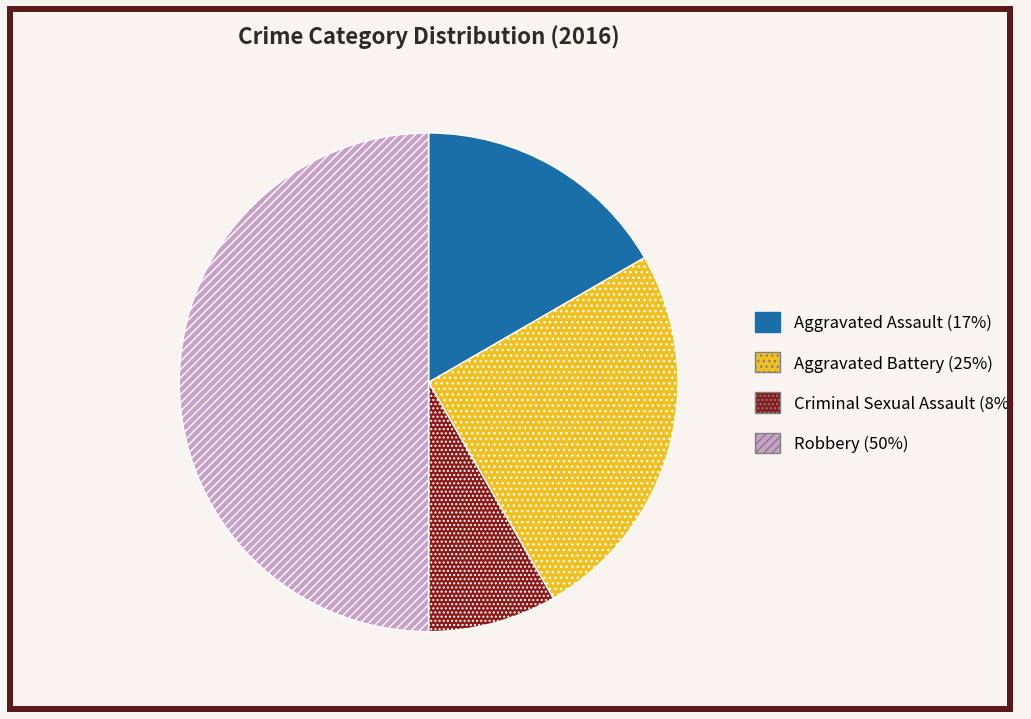

Is Criminal Sexual Assault the majority of the pie?

No